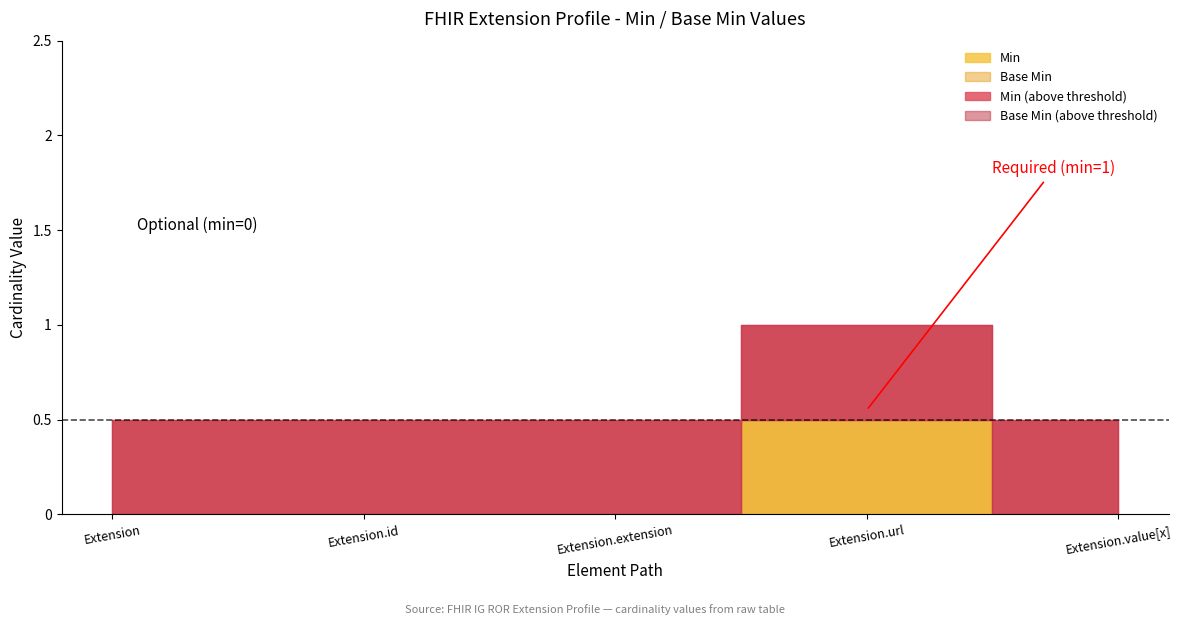

True or false: Base Min and Min intersect in this chart.

False